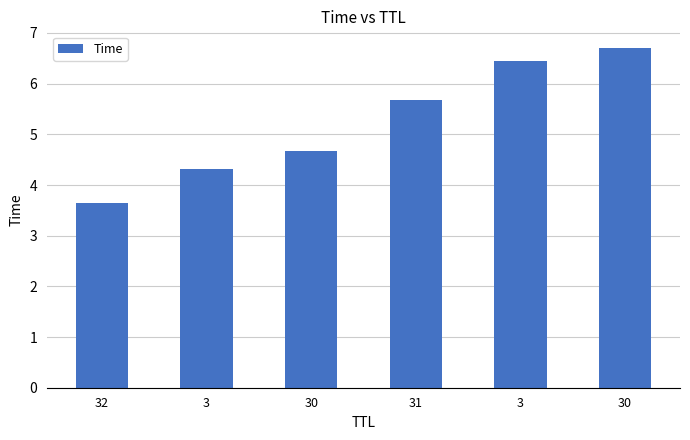

What is the label of the 2nd bar from the left?

3